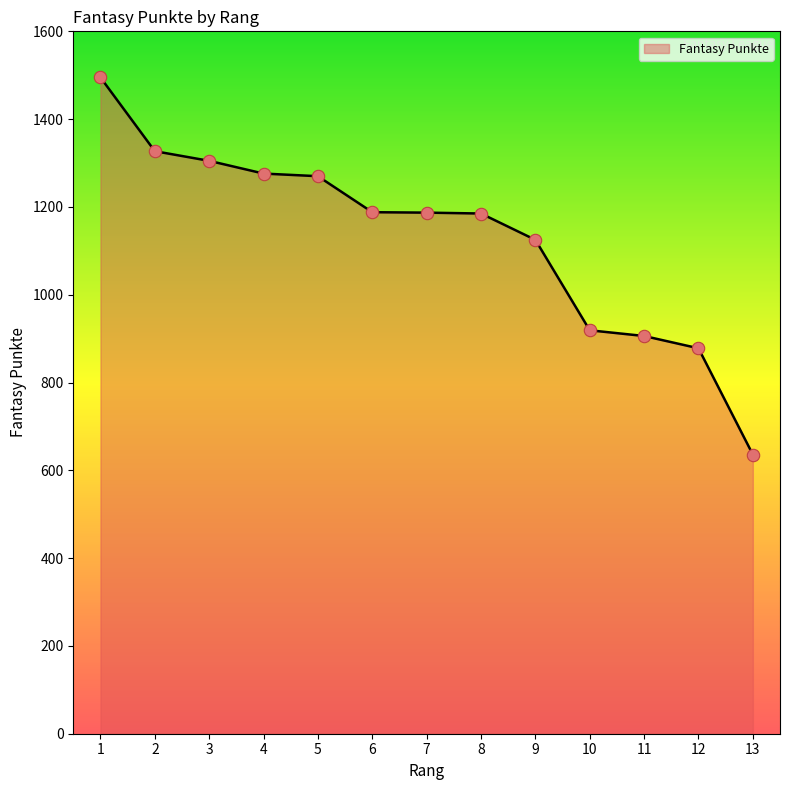

Between 10 and 1, which is larger?

1